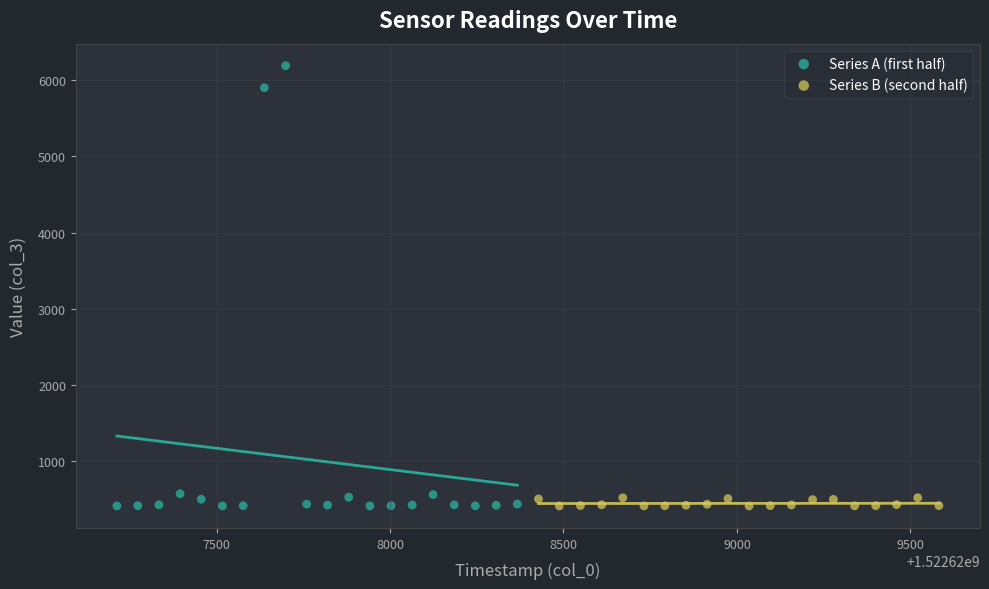

Which series has the largest Y range (max minus min)?

Series A (first half)